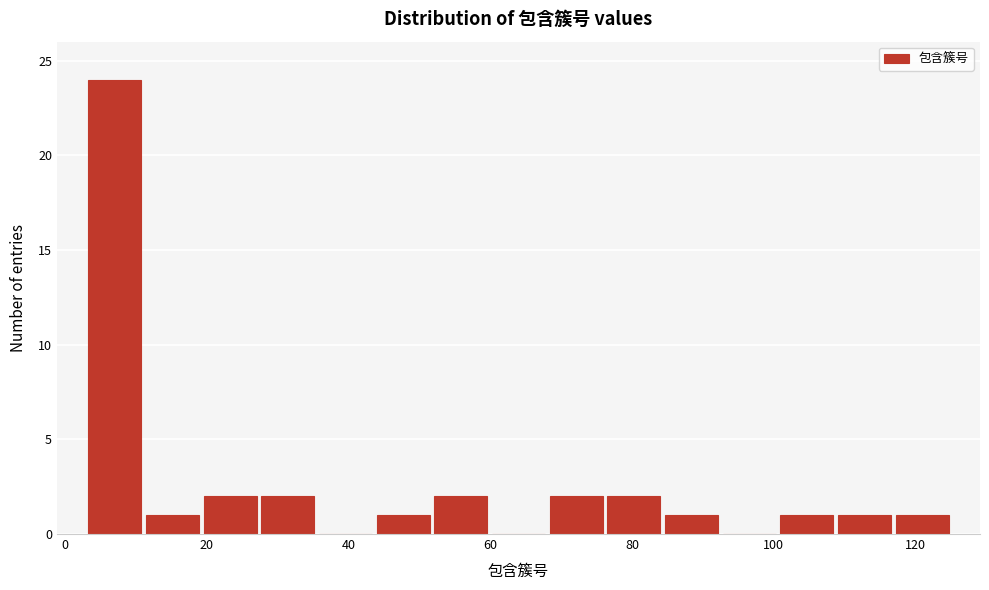

Reading left to right, list every bar in this chart as the range it spans on the x-axis followed by its height. Neither the bar edges nor the heights are printed on the chart, so give them approximately, as read against the axes.

4 to 12: 24
12 to 20: 1
20 to 28: 2
28 to 36: 2
36 to 44: 0
44 to 52: 1
52 to 60: 2
60 to 68: 0
68 to 76: 2
76 to 84: 2
84 to 92: 1
92 to 100: 0
100 to 108: 1
108 to 116: 1
116 to 126: 1